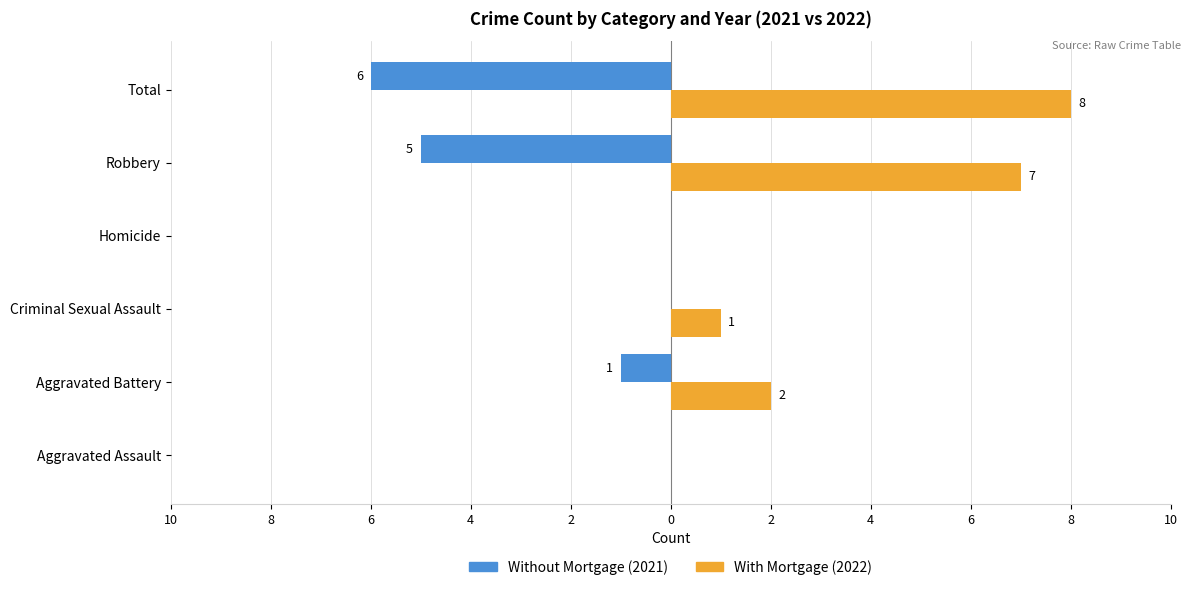

At how many categories does at least one series exceed 0?

4